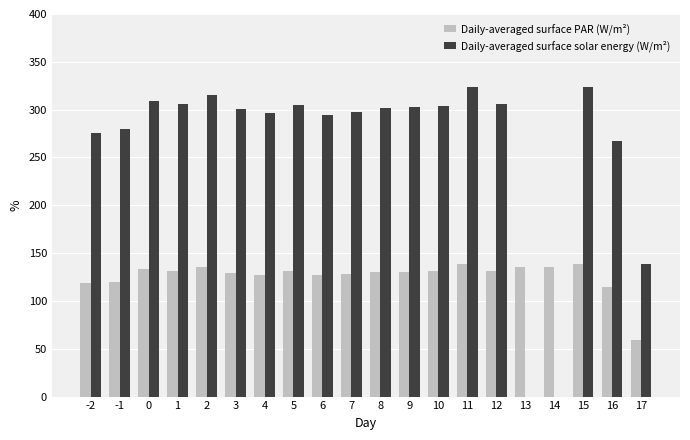

Between -2 and 9, which series saw the biggest shift?

Daily-averaged surface solar energy (W/m²)